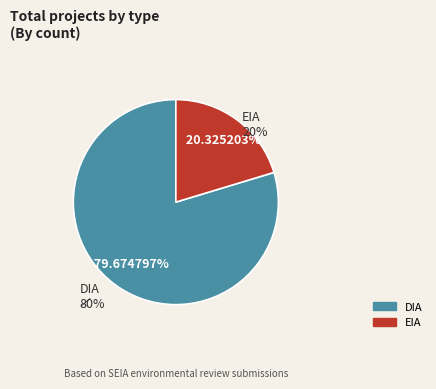

Does EIA represent more than half of the total?

No